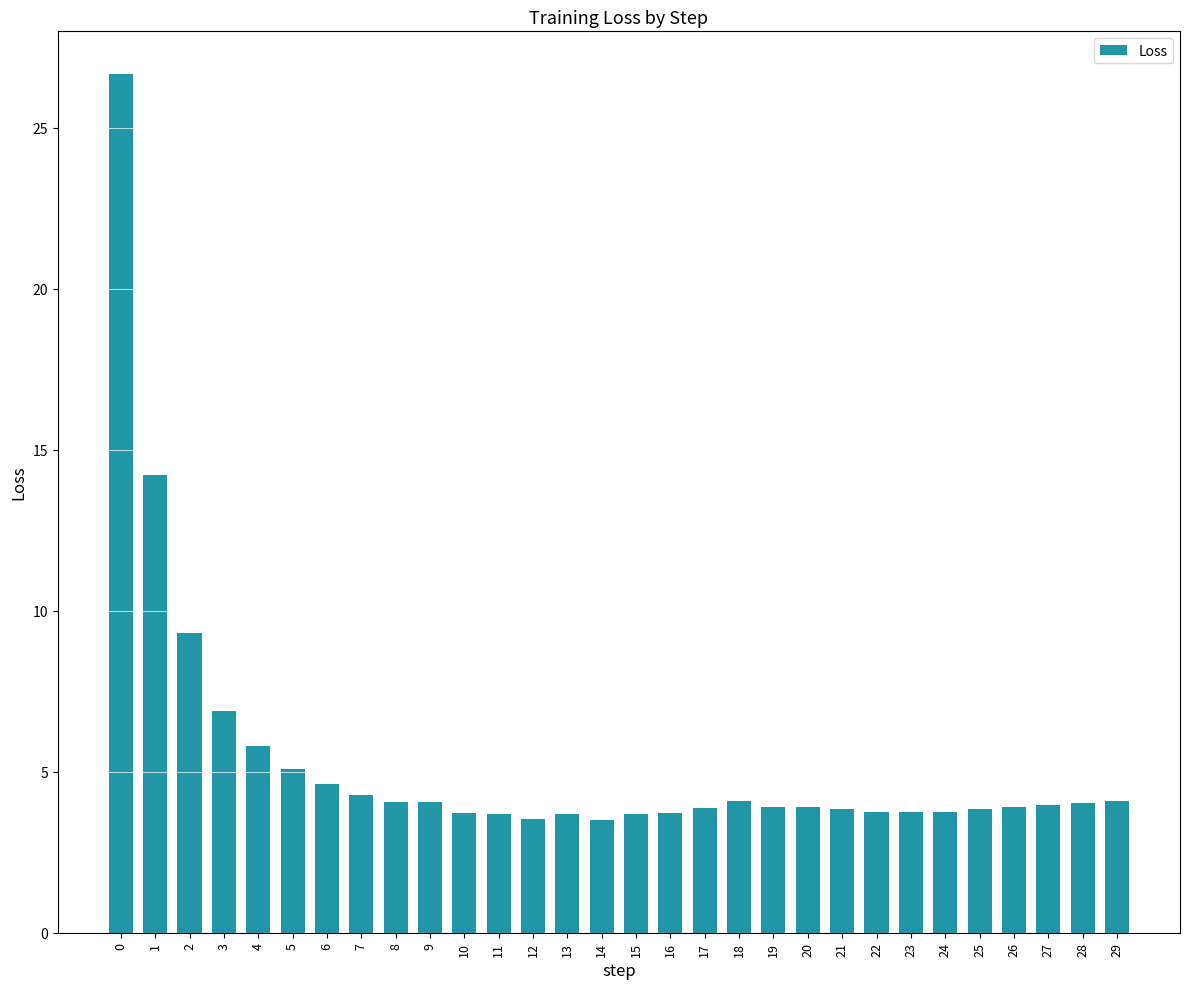

The value at 20 is 6.4. True or false?

False